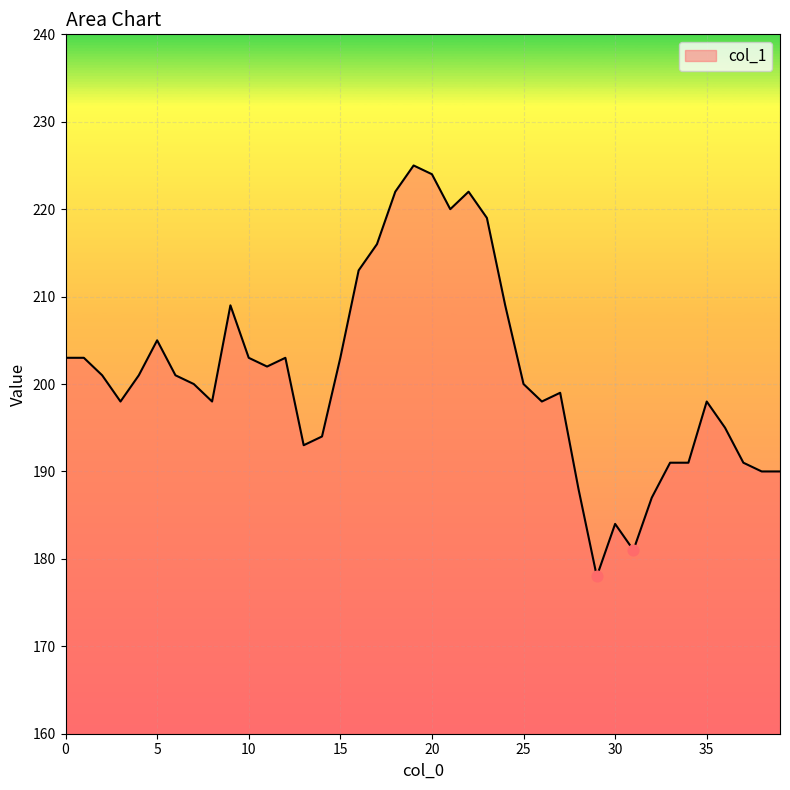

What is the difference between the maximum and minimum values?

47